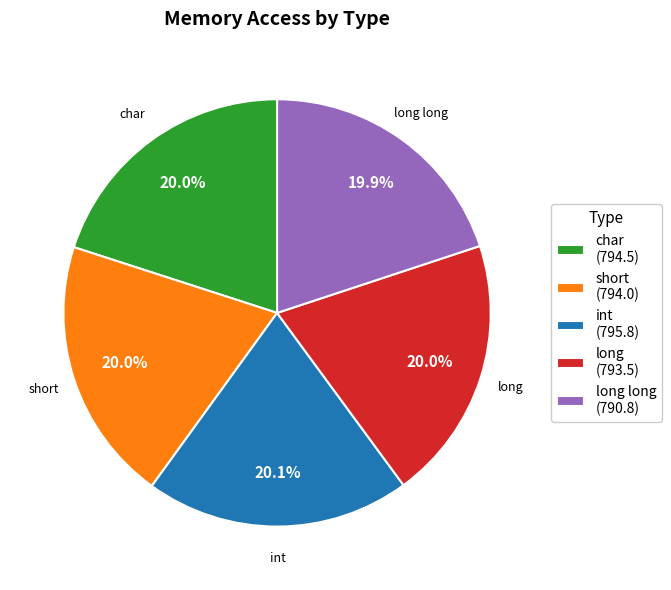

Approximately how many times larger is the value at short compared to long long?

1.0